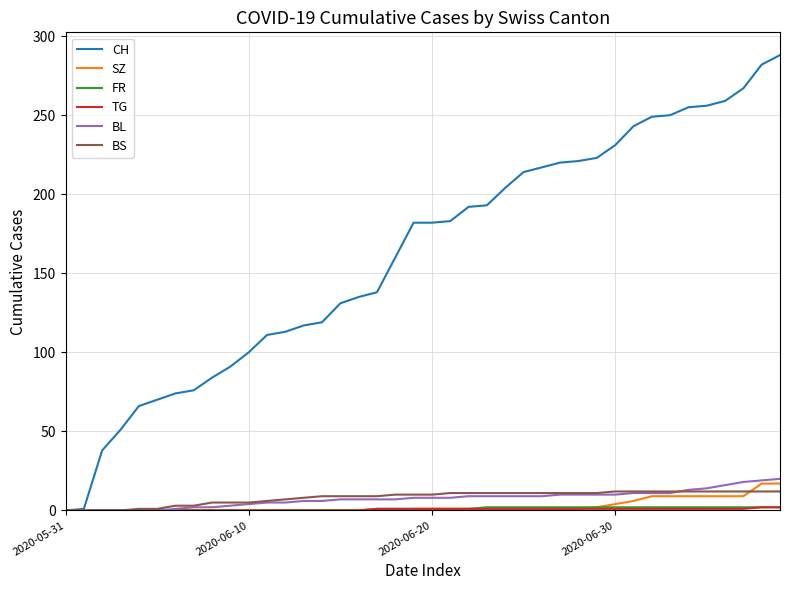

Which series has the largest total across all categories?

CH